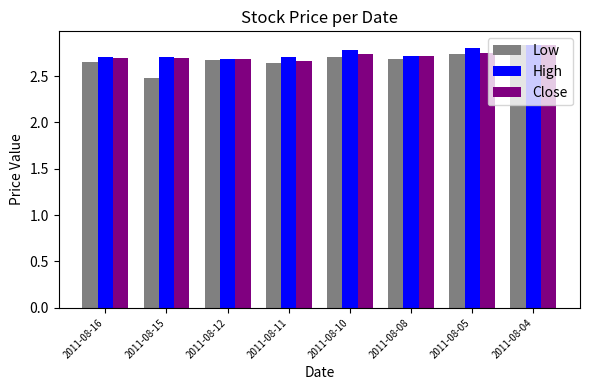

Are the bars horizontal?

No